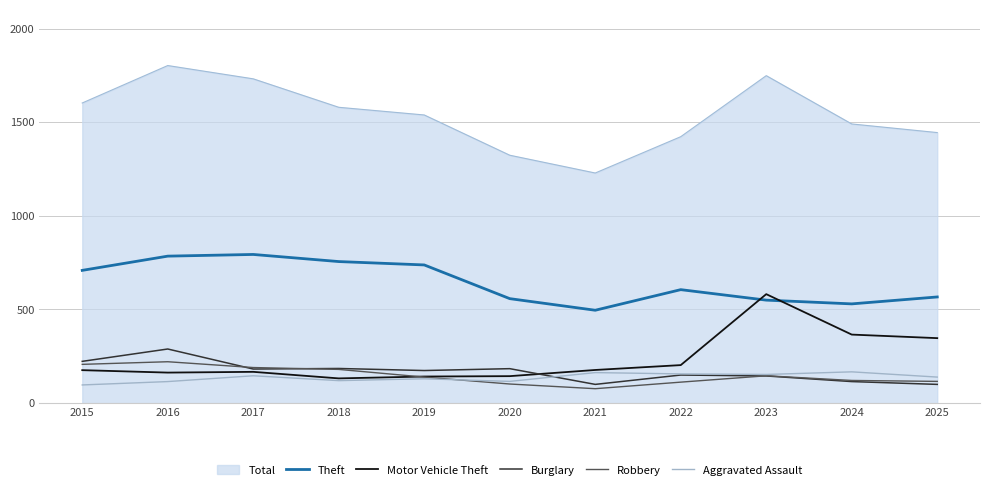

What are all the series names shown in the legend?

Total, Theft, Motor Vehicle Theft, Burglary, Robbery, Aggravated Assault